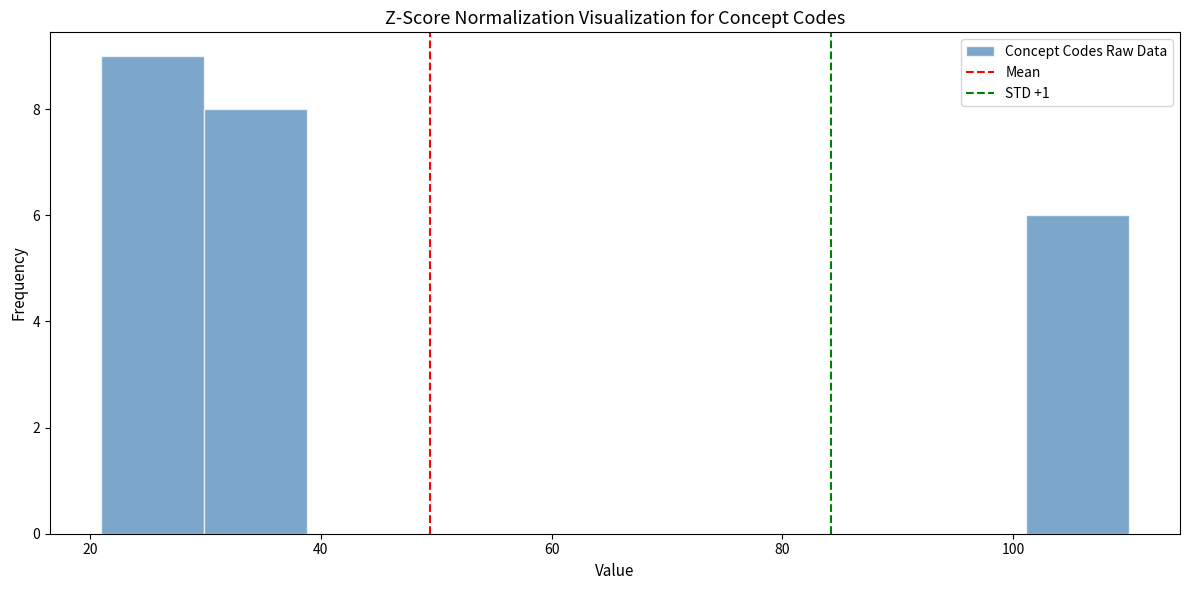

Reading left to right, transcribe this chart: for each bar, give the range it covers on the x-axis and its height. Neither the bar edges nor the heights are printed on the chart, so give them approximately, as read against the axes.

22 to 30: 9
30 to 38: 8
38 to 48: 0
48 to 56: 0
56 to 66: 0
66 to 74: 0
74 to 84: 0
84 to 92: 0
92 to 102: 0
102 to 110: 6